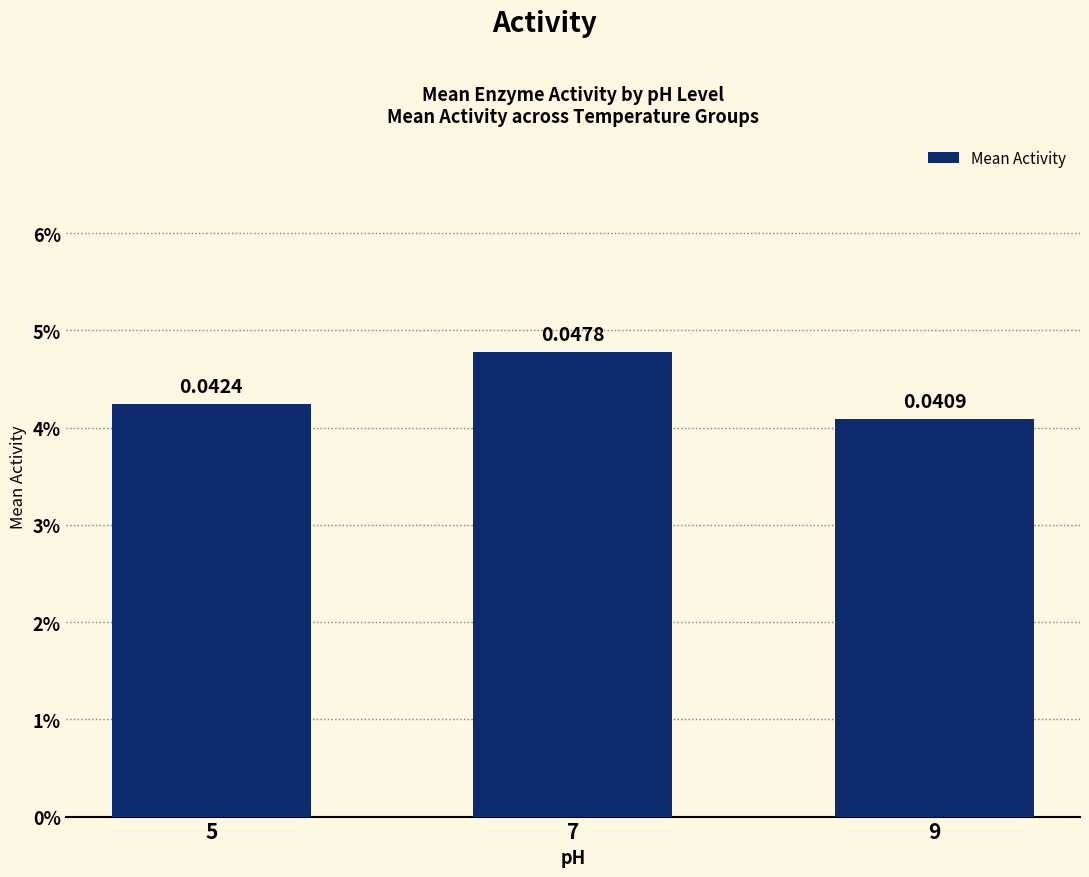

Where is the data nearest to the value 0?

9